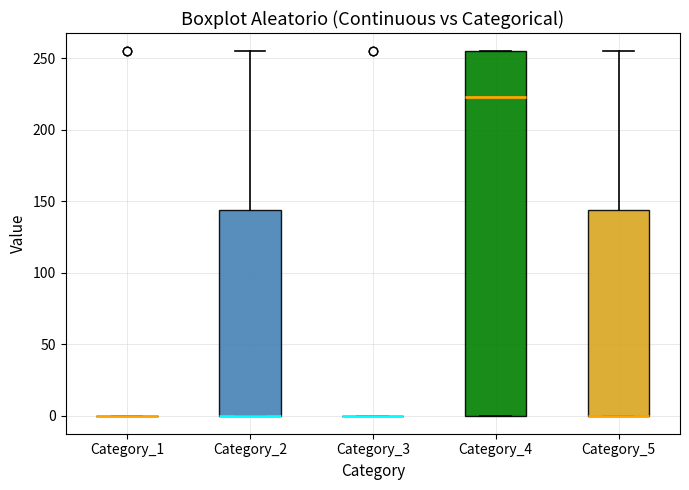

Where is the upper edge of the box for Category_2 on the y-axis? The values are not printed on the chart, so give them approximately, as read against the axis.

145